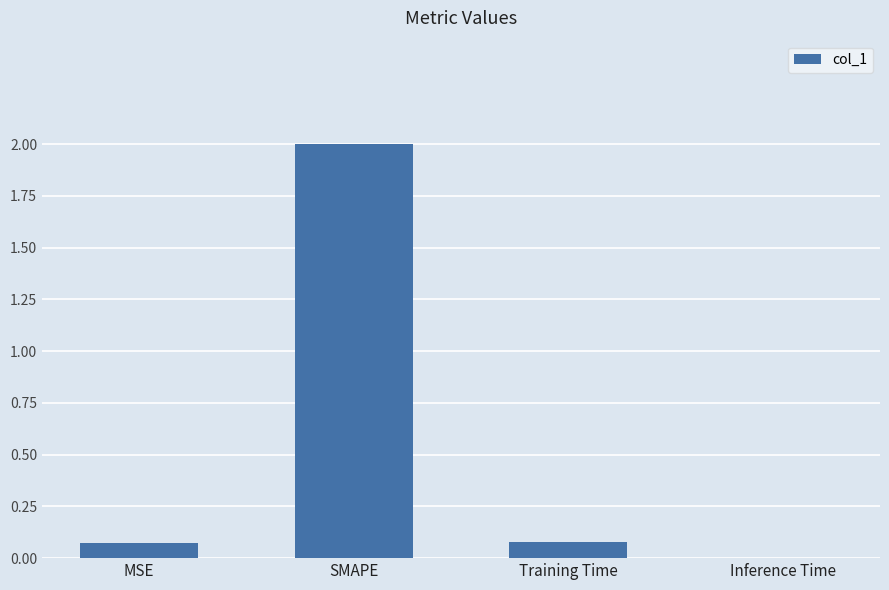

Which label corresponds to the largest value in the chart?

SMAPE